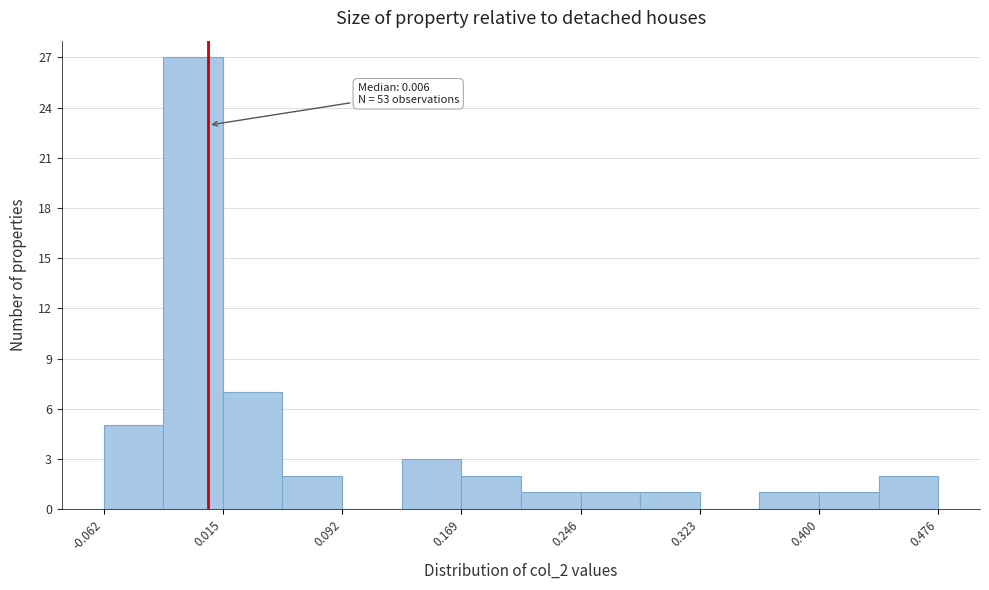

Around what value on the x-axis is the tallest bar? Give the approximate position of its centre, as read against the axis.

0.00